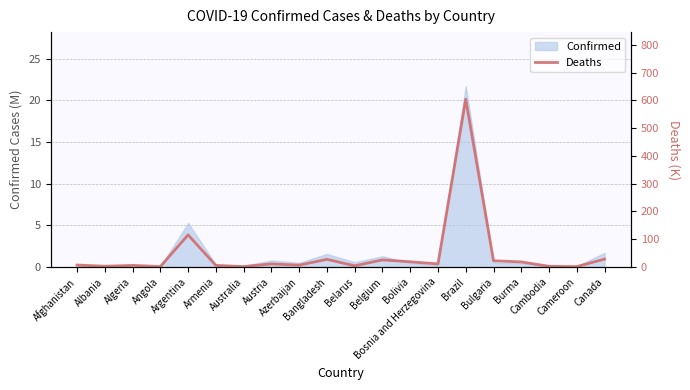

What is the sum of the values at Argentina and Angola?

117.4